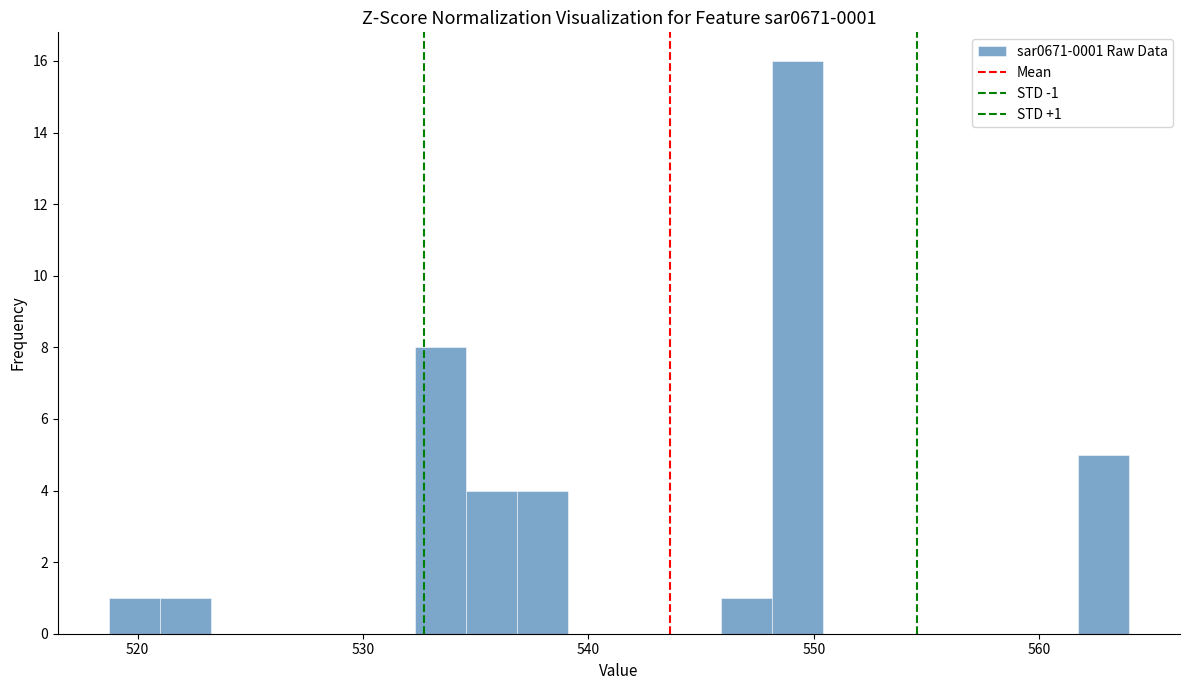

Read against the x-axis, roughly where is the centre of the tallest bar?

549